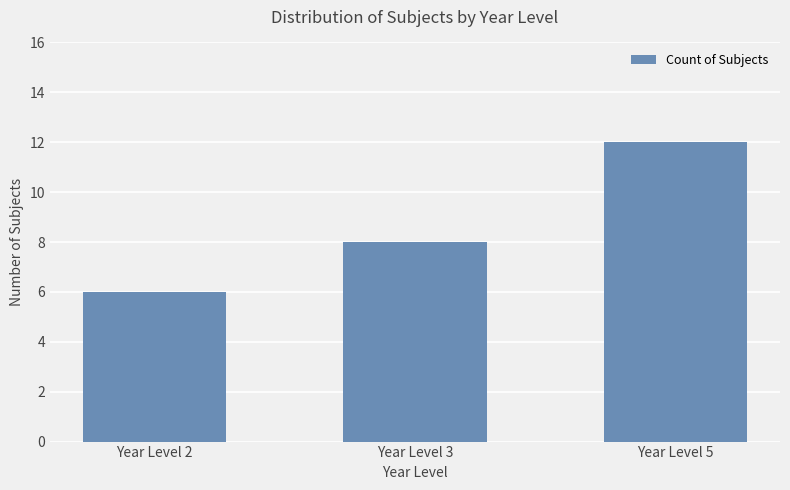

What is the value of the 1st bar from the left?

6